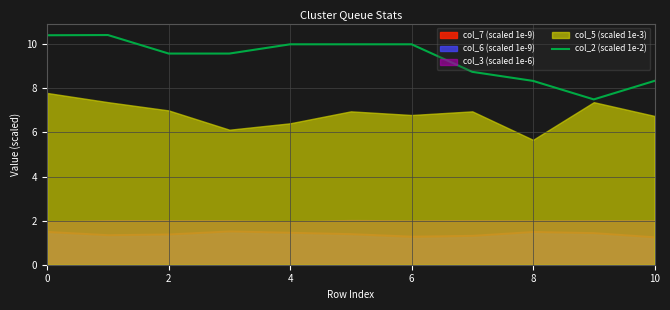

Count the values in the range 8 to 10.

8